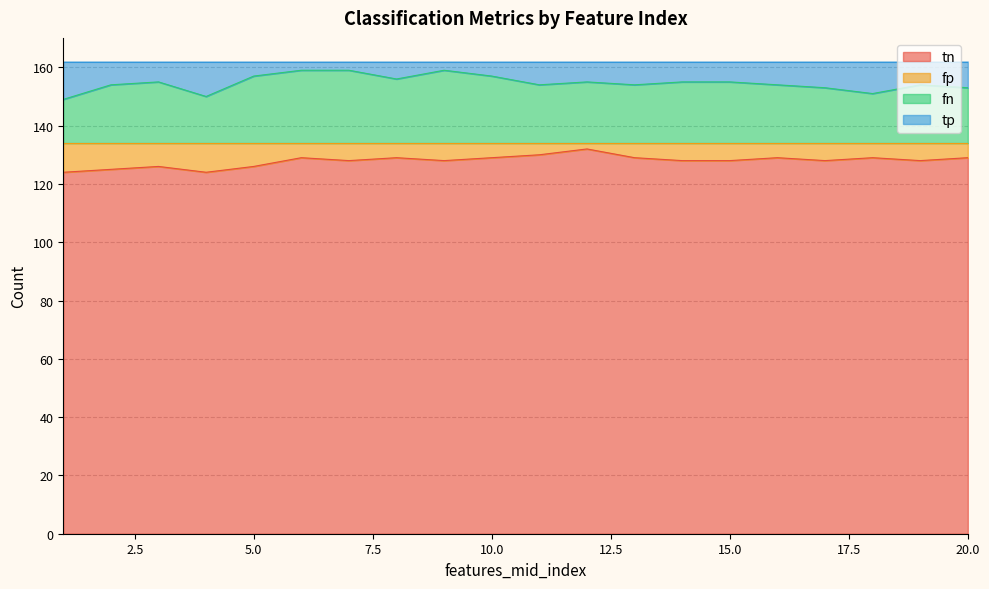

Where is fn nearest to the value 154?

2